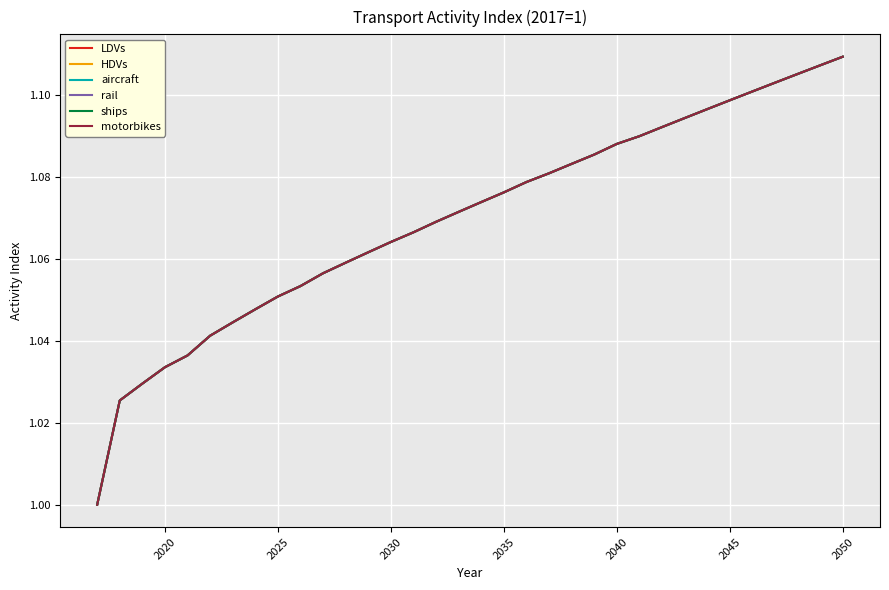

True or false: motorbikes and HDVs intersect in this chart.

False